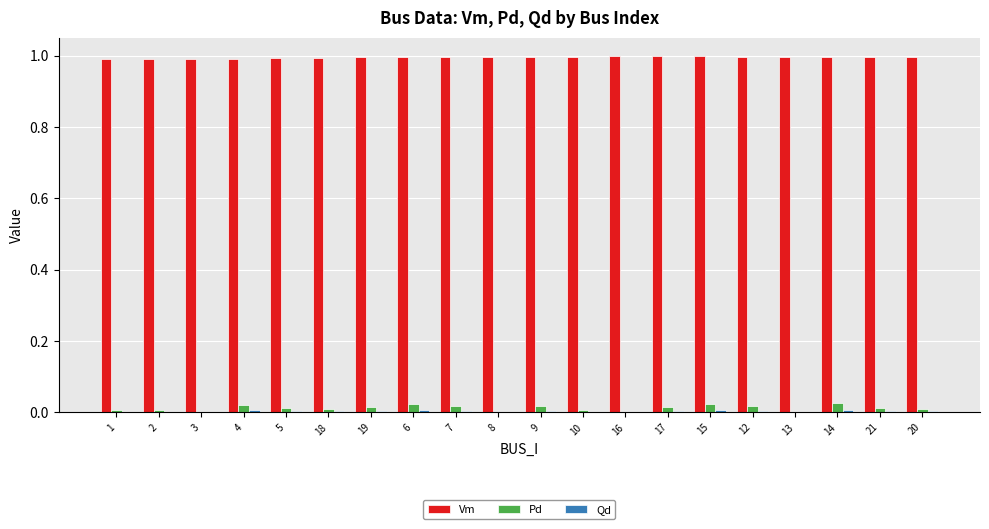

What is the total value across all series at 21?

1.0